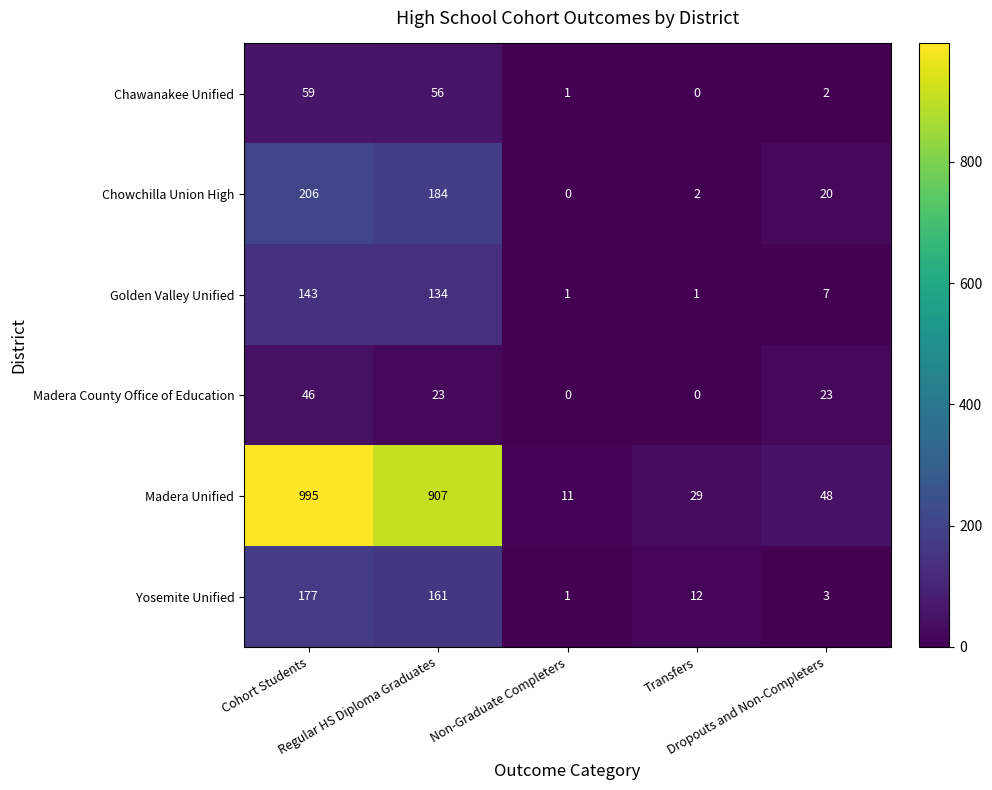

At which category is the sum across all series the highest?

Cohort Students